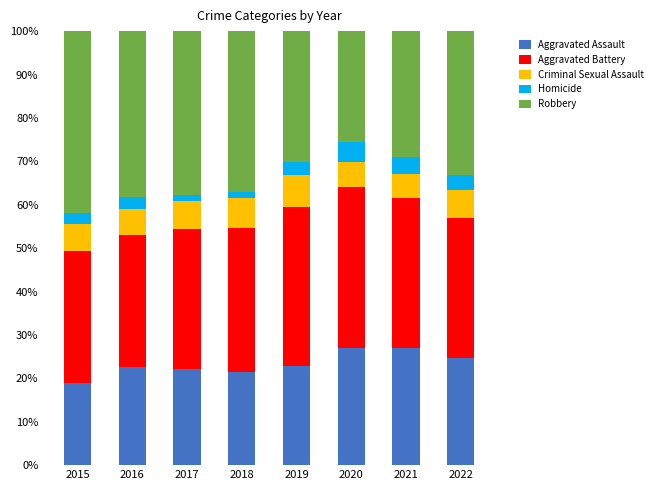

Is it true that Aggravated Assault equals 10.0 at 2018?

False